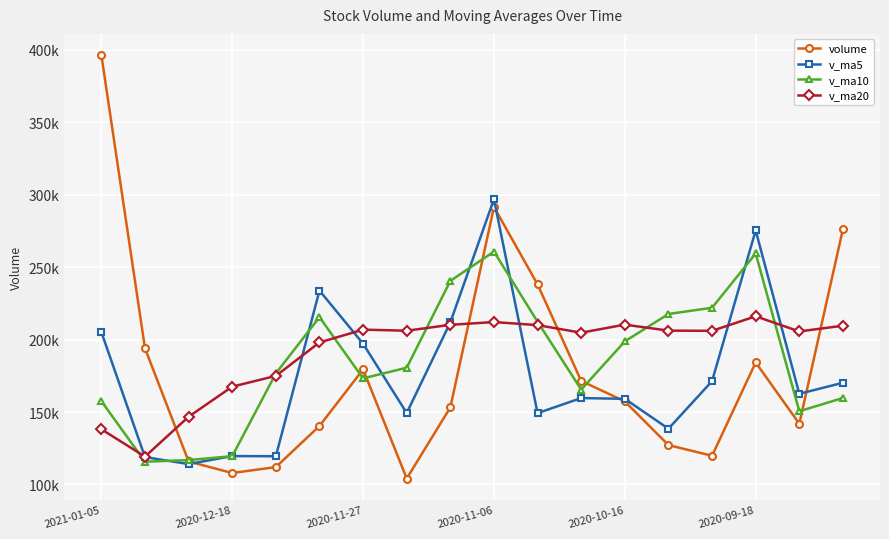

True or false: v_ma20 has more than 2 interior local peaks.

True